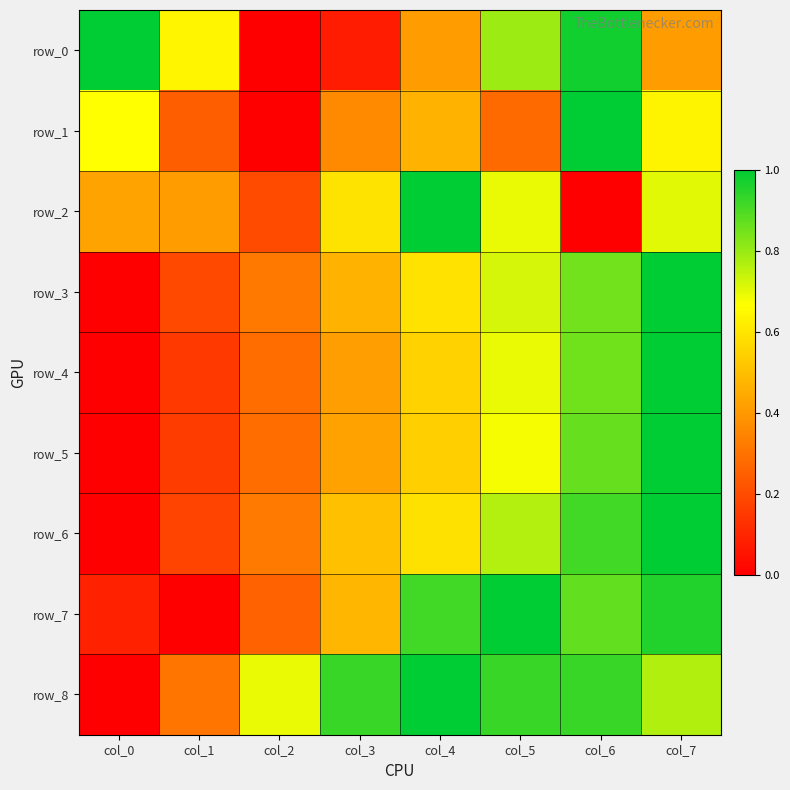

Between col_1 and col_4, which is larger?

col_1